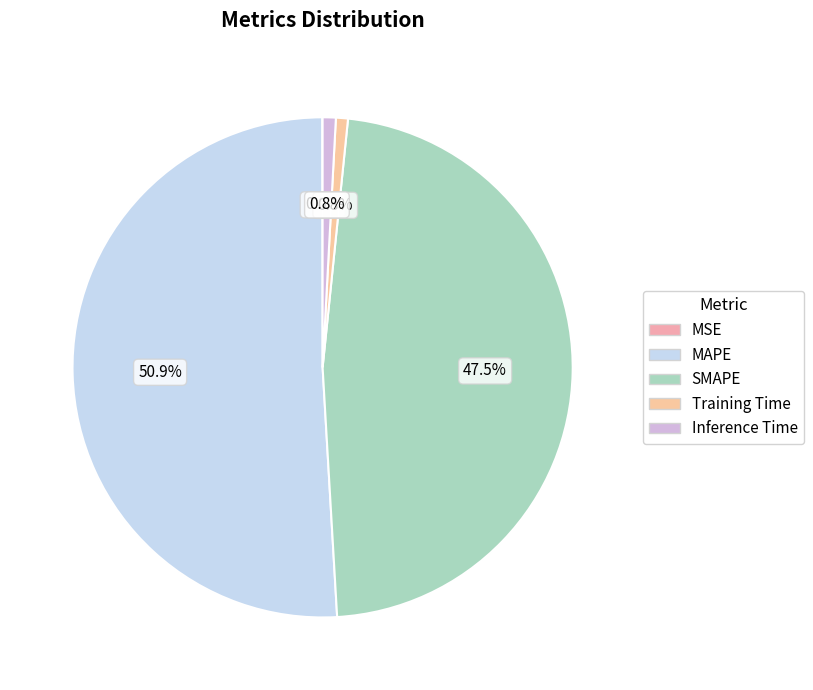

What is the smallest slice in the pie chart?

MSE